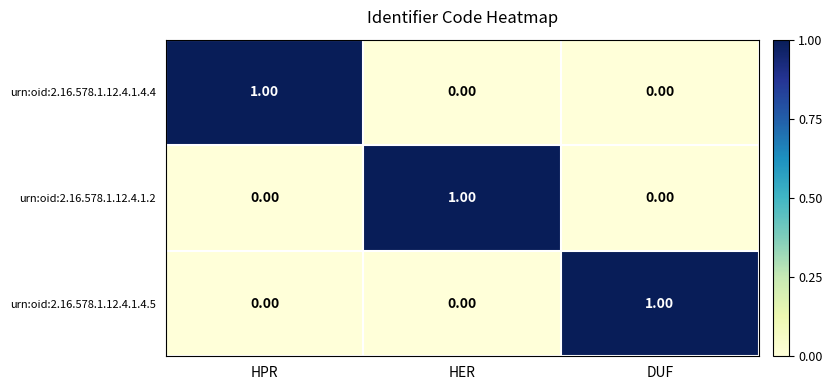

Is the value of urn:oid:2.16.578.1.12.4.1.4.4 at HER greater than the value of urn:oid:2.16.578.1.12.4.1.2 at HER?

No